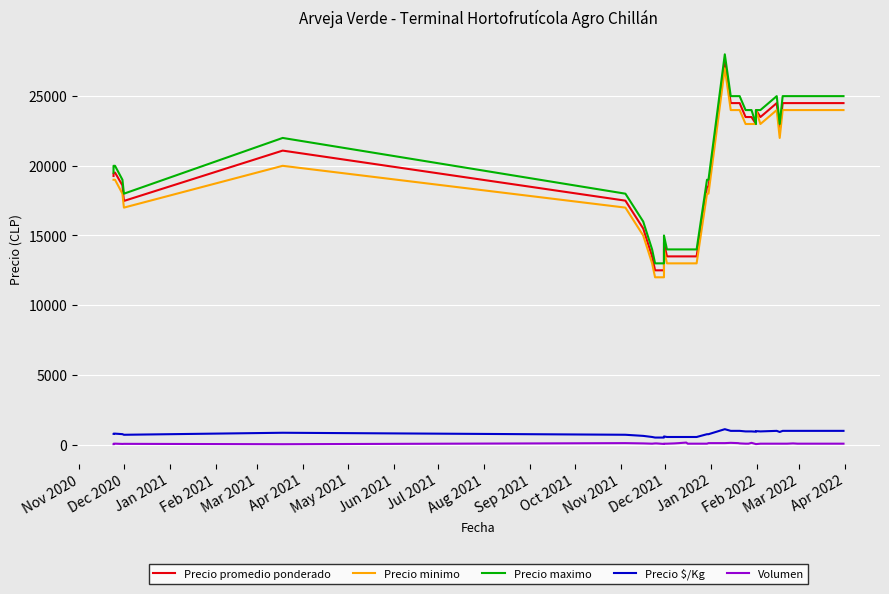

What is the difference between the maximum and second lowest values in the Precio maximo series?

15000